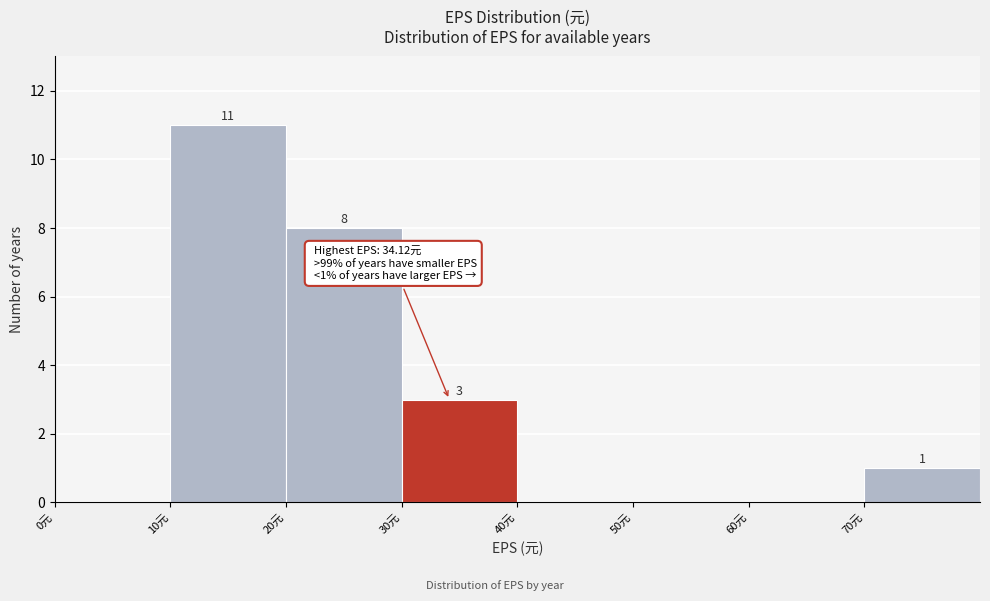

Over which range of the x-axis is the bar tallest?

10 to 20